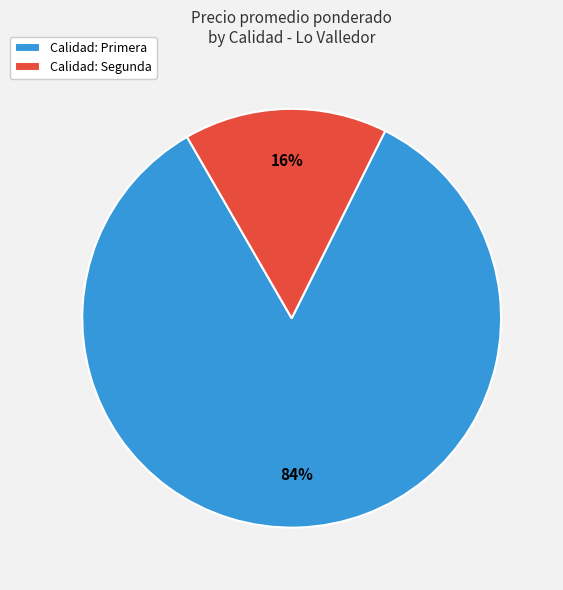

To the nearest percent, what is the average slice percentage?

50%